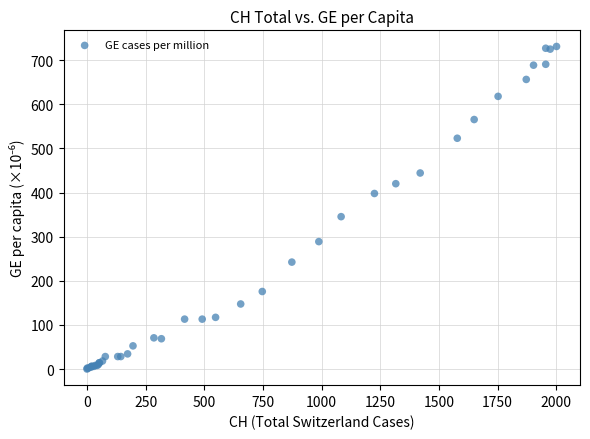

What Y value in the scatter plot is closest to 365?

345.3